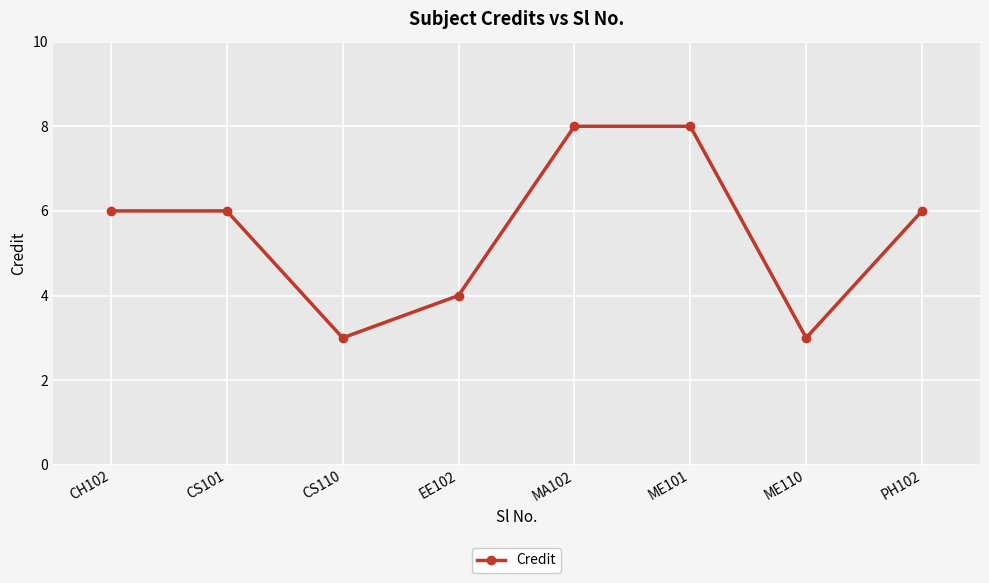

True or false: there are more than 2 points higher than both neighbors.

False